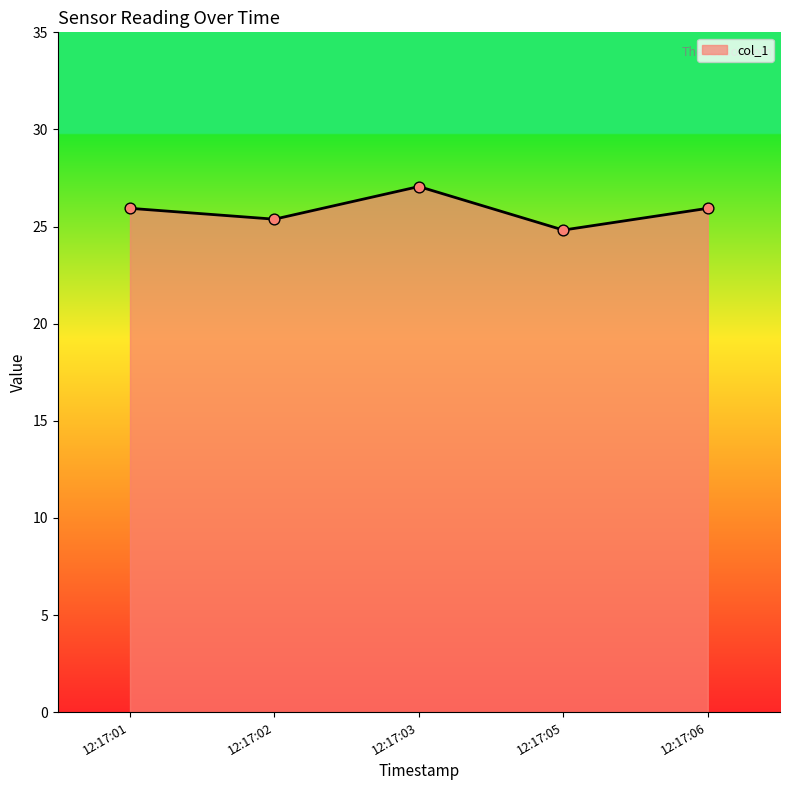

What is the ratio of the value at 12:17:03 to the value at 12:17:06?

1.0